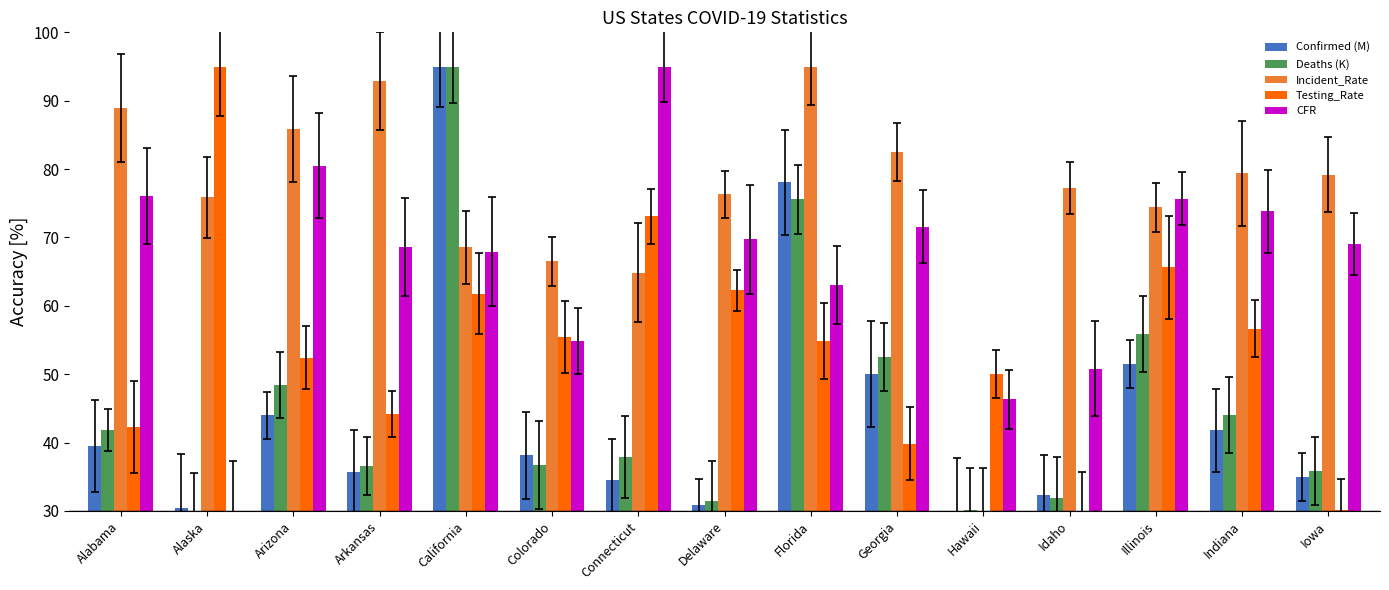

How many groups of bars are there?

15